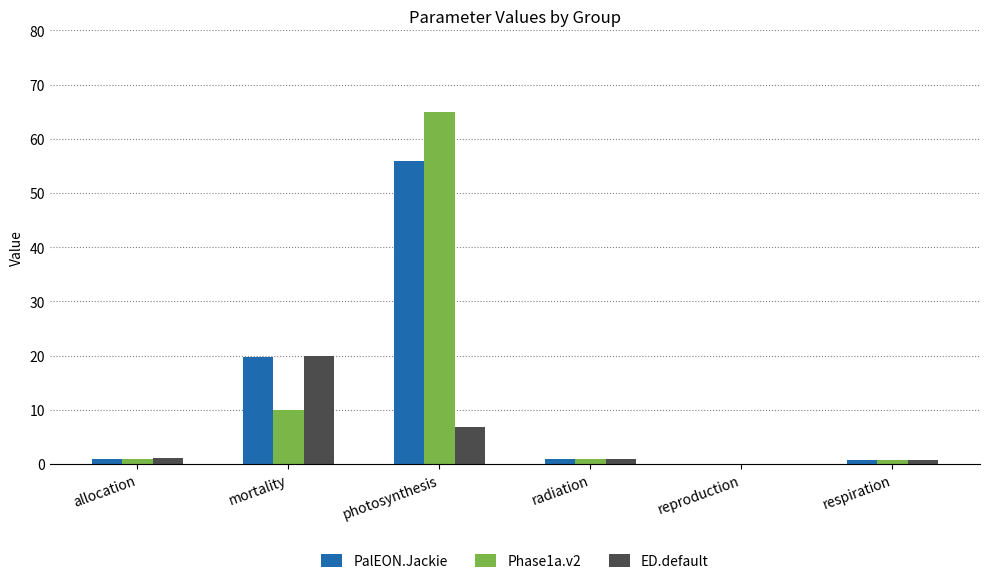

What is the average value of the PalEON.Jackie series?

13.1